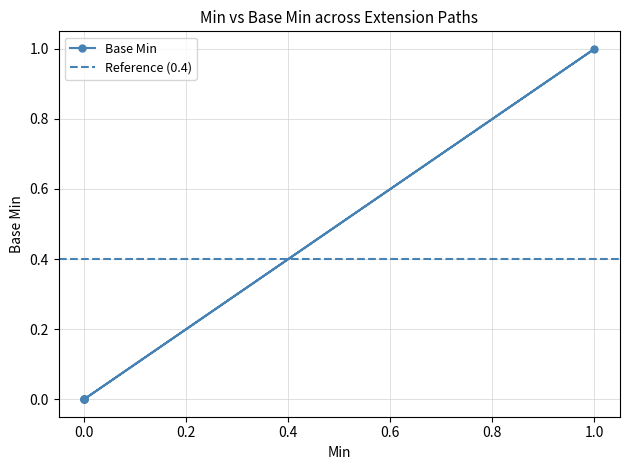

True or false: there are more than 2 points higher than both neighbors.

False